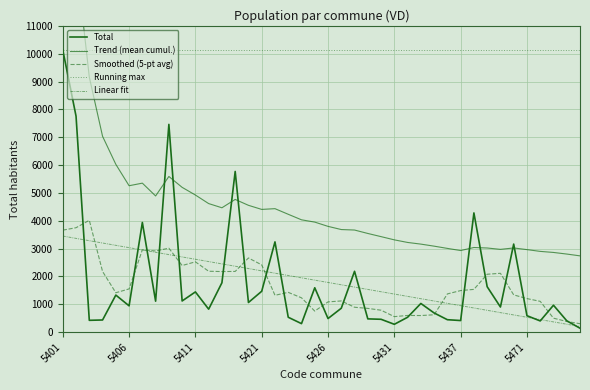

True or false: Running max and Smoothed (5-pt avg) cross at least once.

False